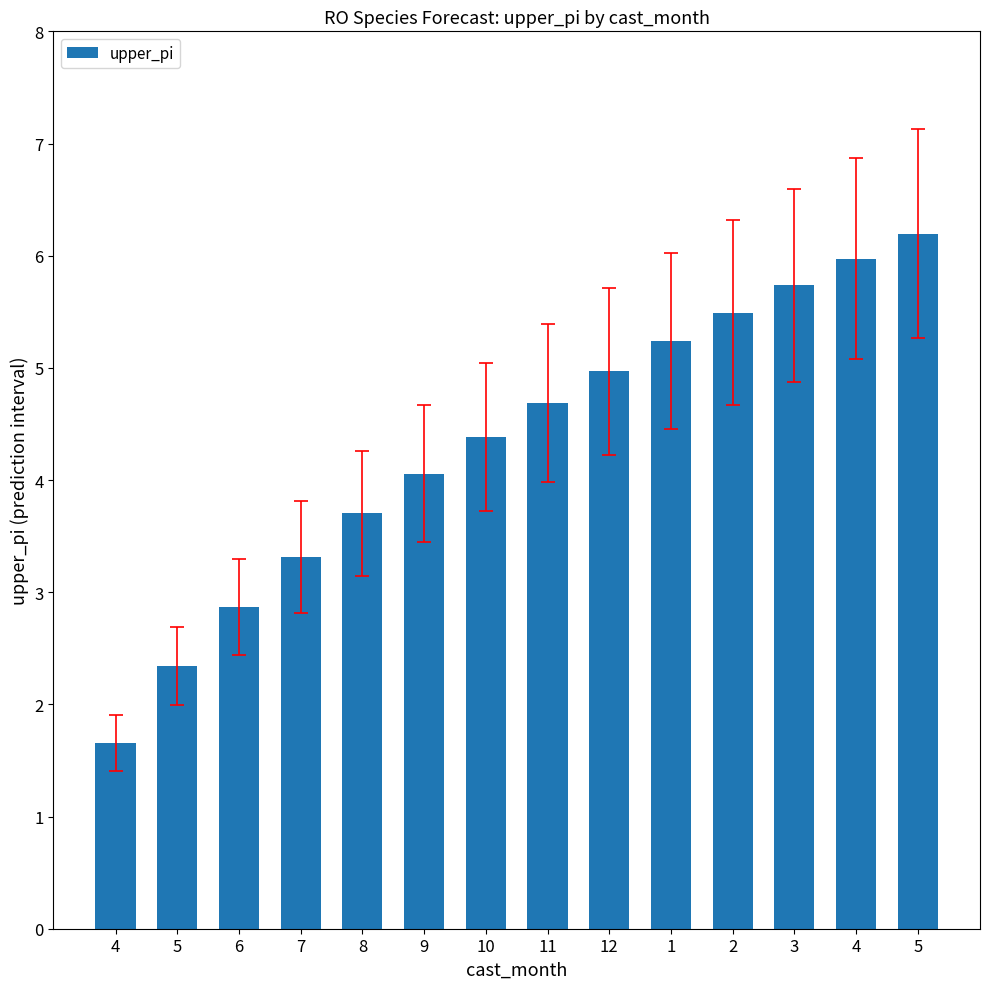

How many bars are there in total?

14